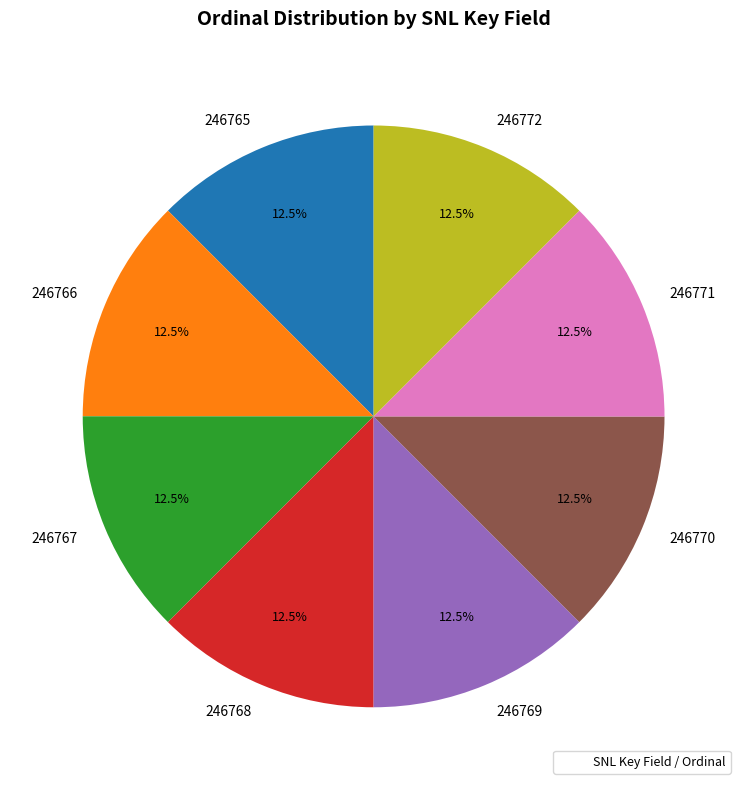

Approximately how many times larger is the value at 246771 compared to 246769?

1.0